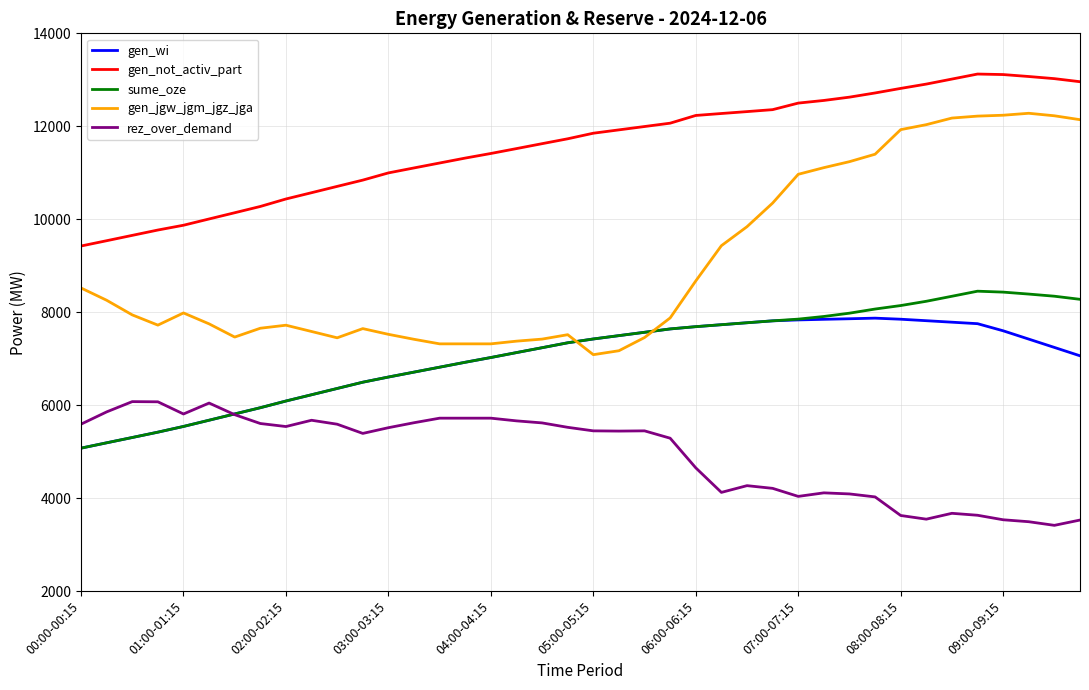

What is the smallest value displayed?

3414